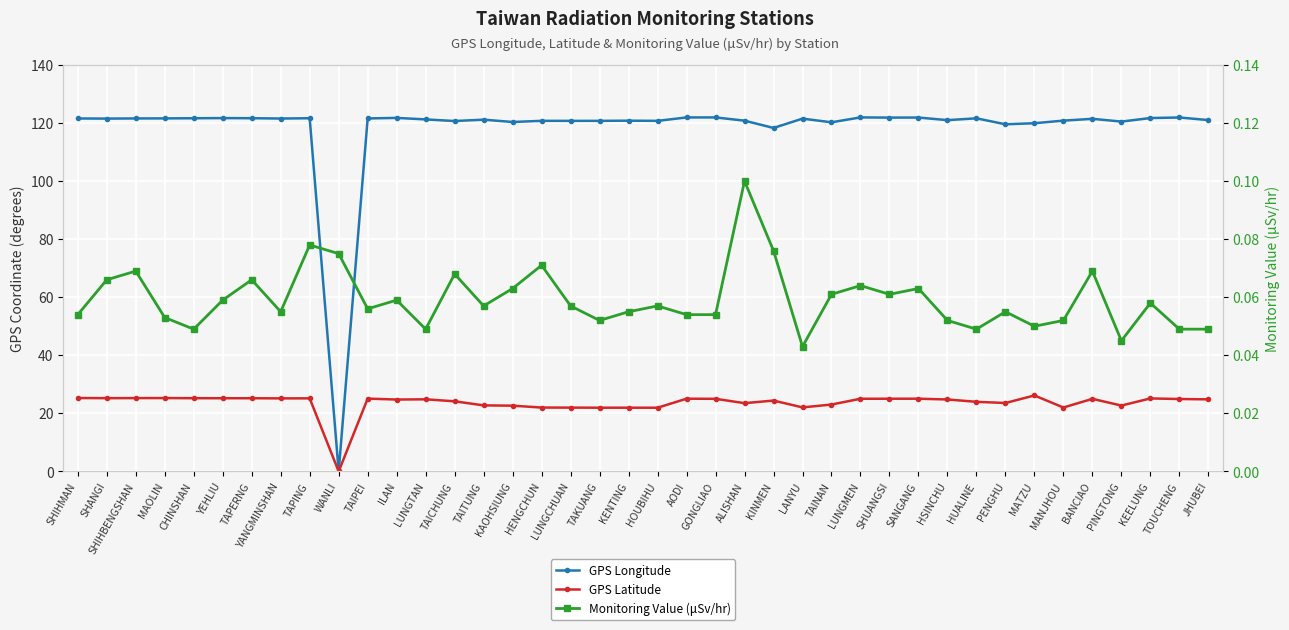

What is the maximum value for GPS Latitude?

26.2